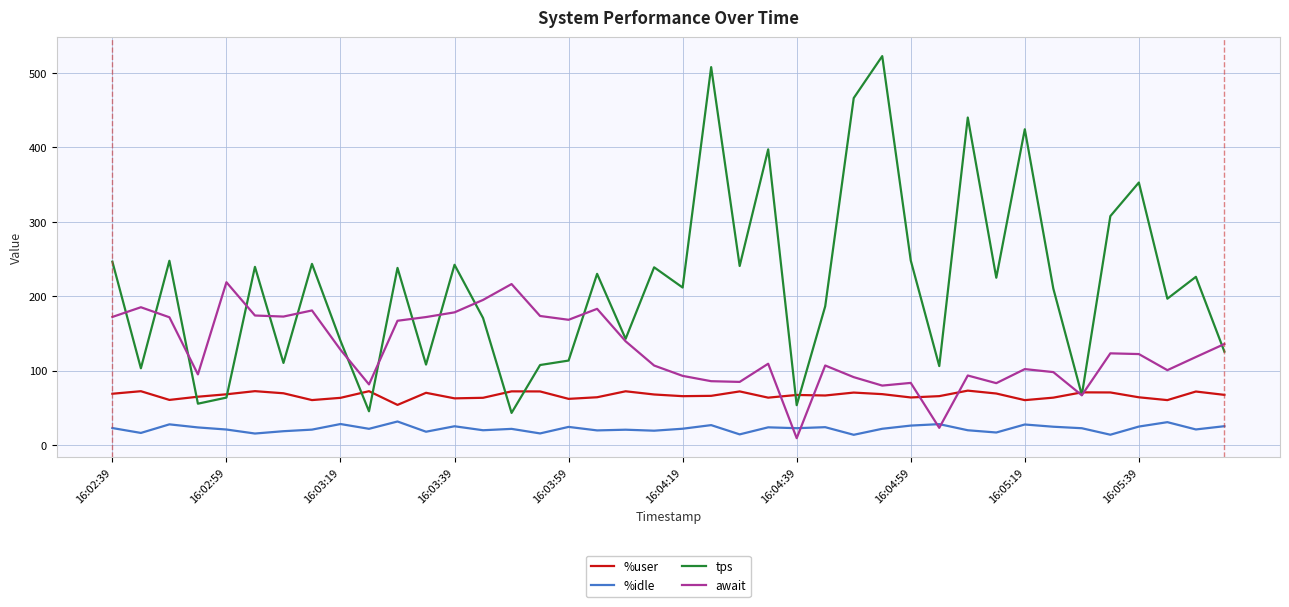

What is the difference between the maximum and minimum values in the await series?

209.7